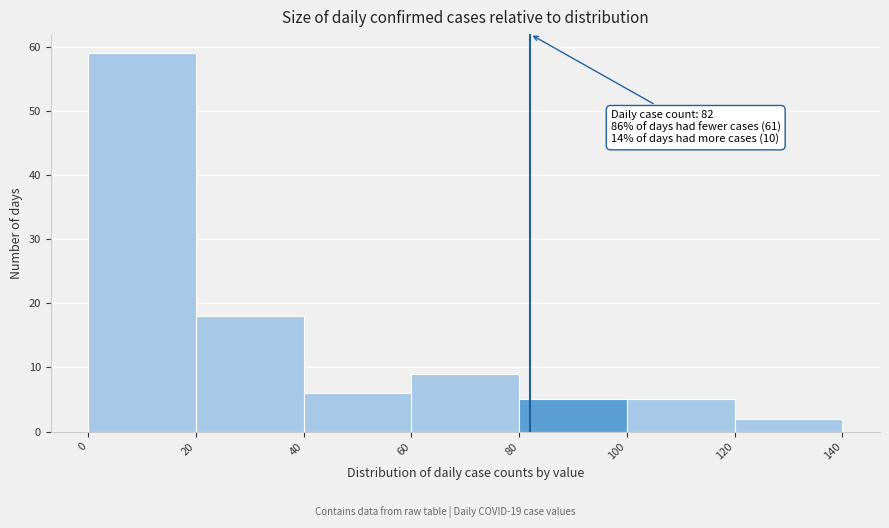

Over which range of the x-axis is the bar tallest?

0 to 20